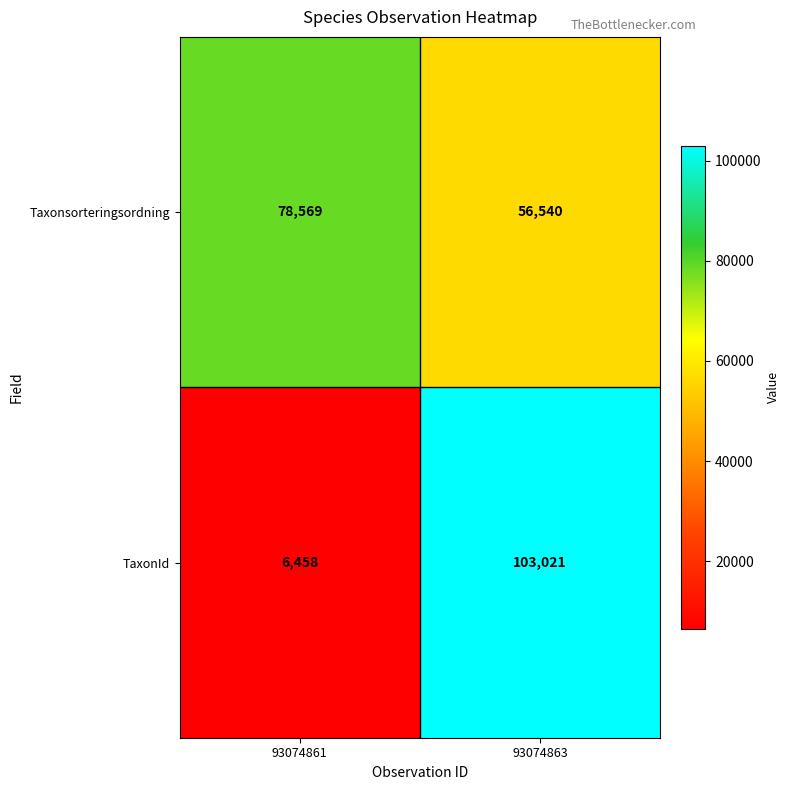

What is the difference between the maximum and minimum values in the TaxonId series?

96563